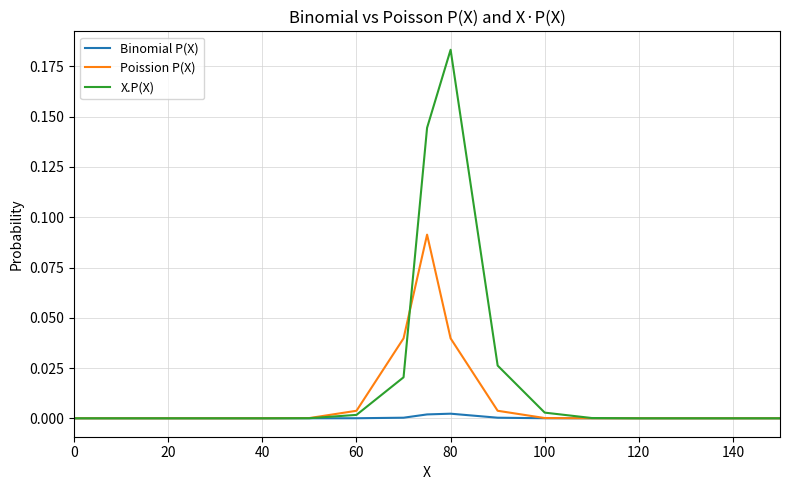

Which series has the largest total across all categories?

X.P(X)